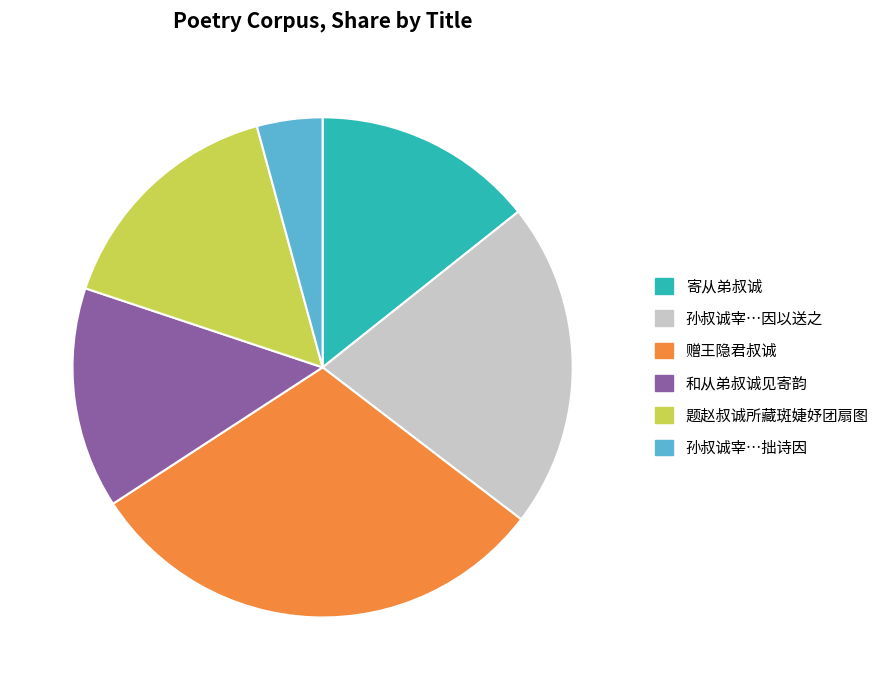

How many slices are in this pie chart?

6